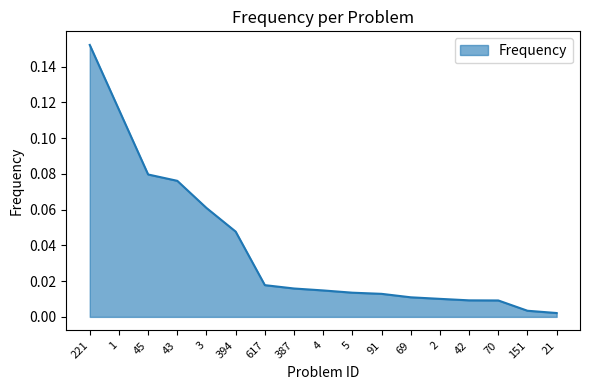

At which category does the chart reach its peak across all series?

221